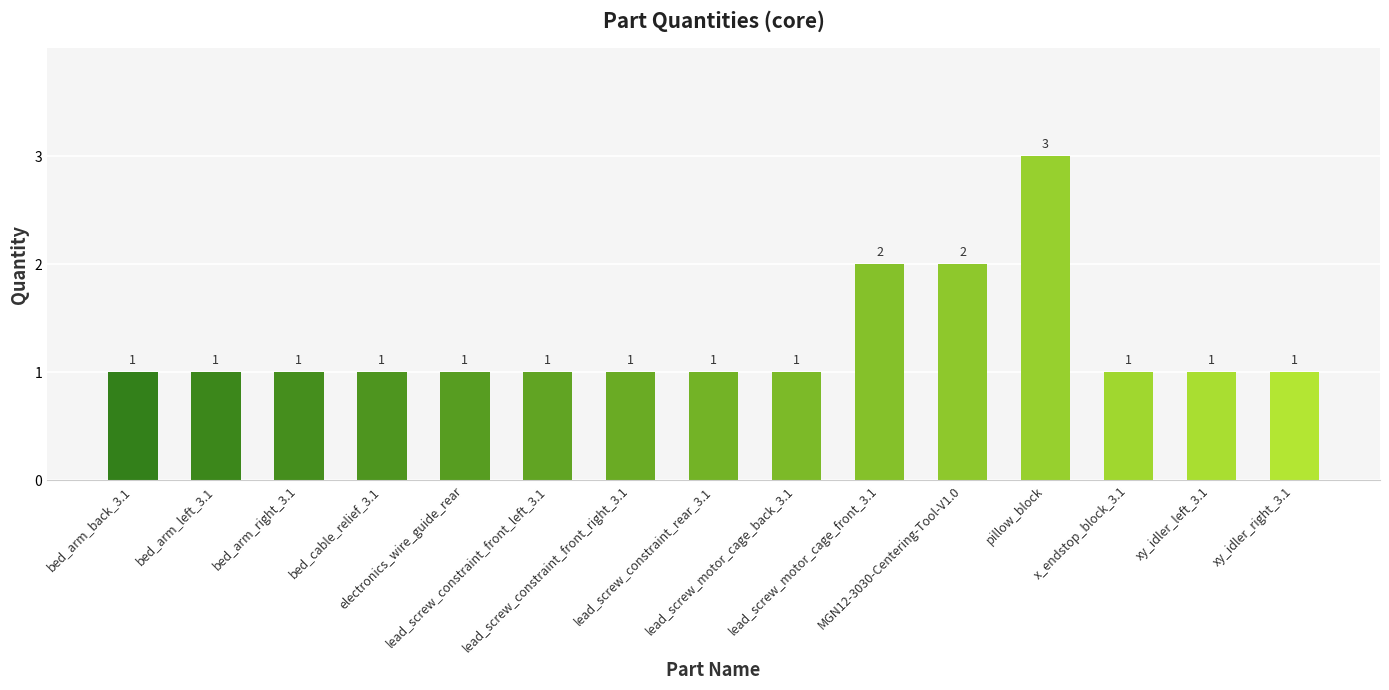

What is the sum of the values at x_endstop_block_3.1 and MGN12-3030-Centering-Tool-V1.0?

3